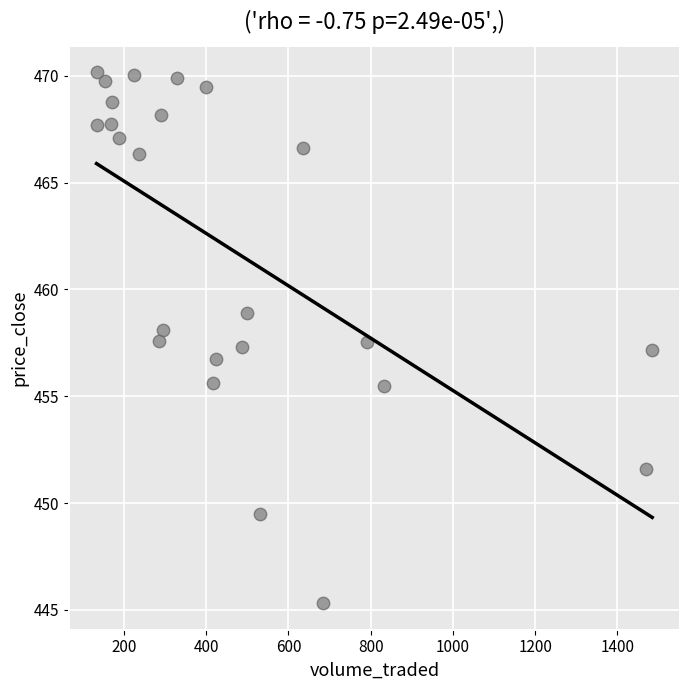

What is the range of Y values (max minus min)?

24.9